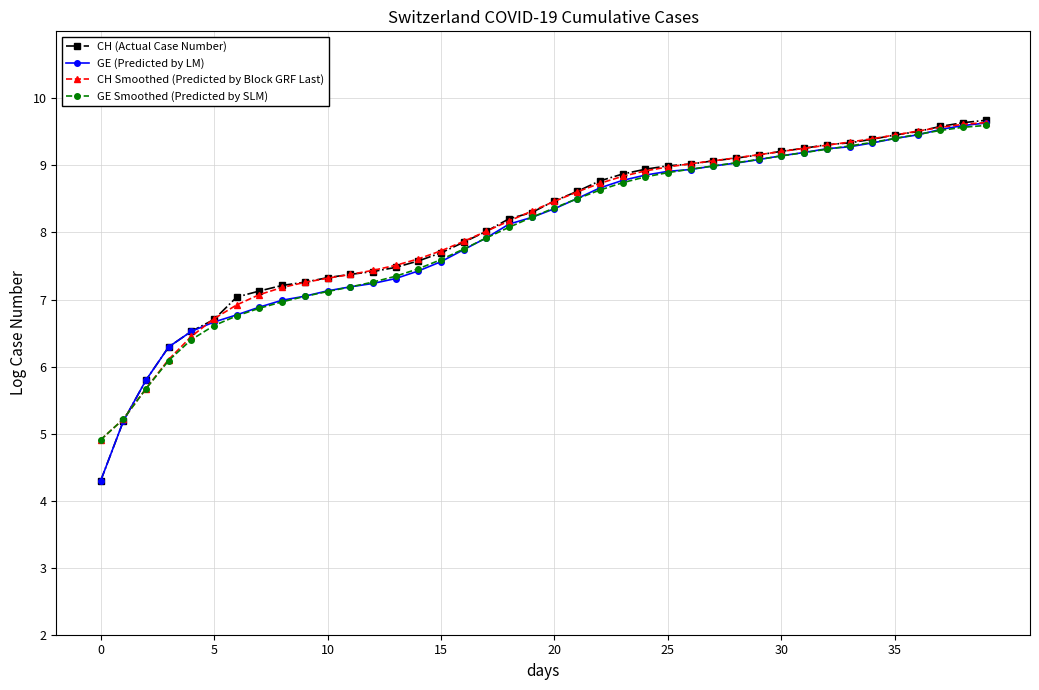

Which series has the widest spread of values?

CH (Actual Case Number)